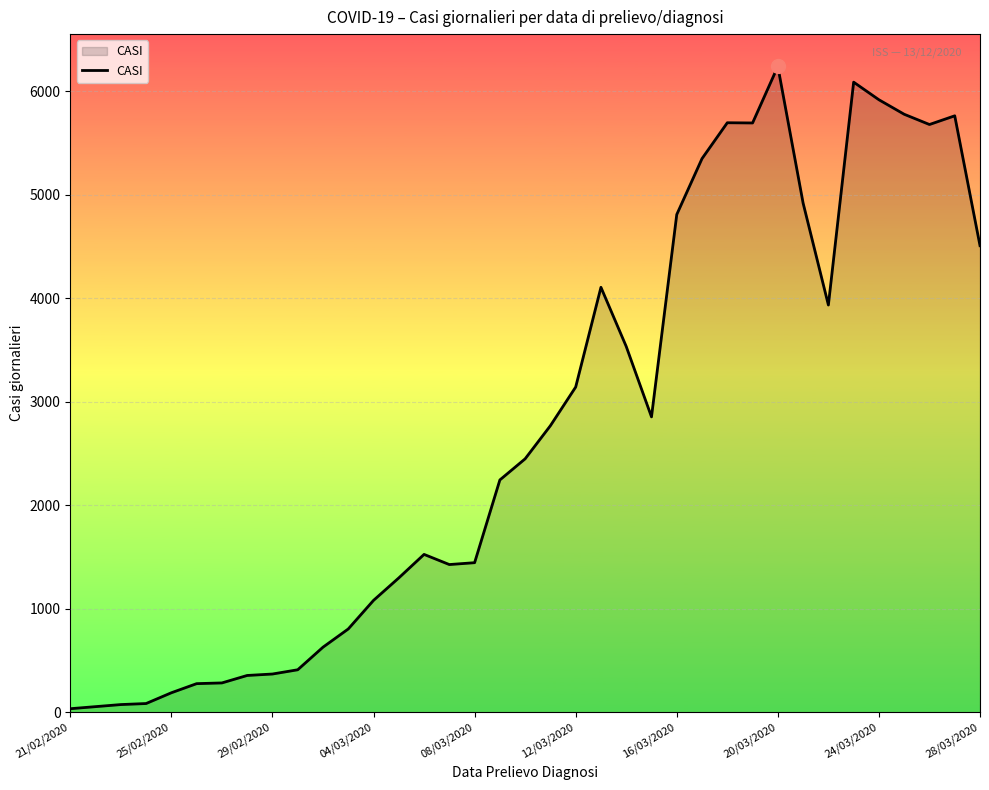

What is the maximum value shown in the chart?

6238